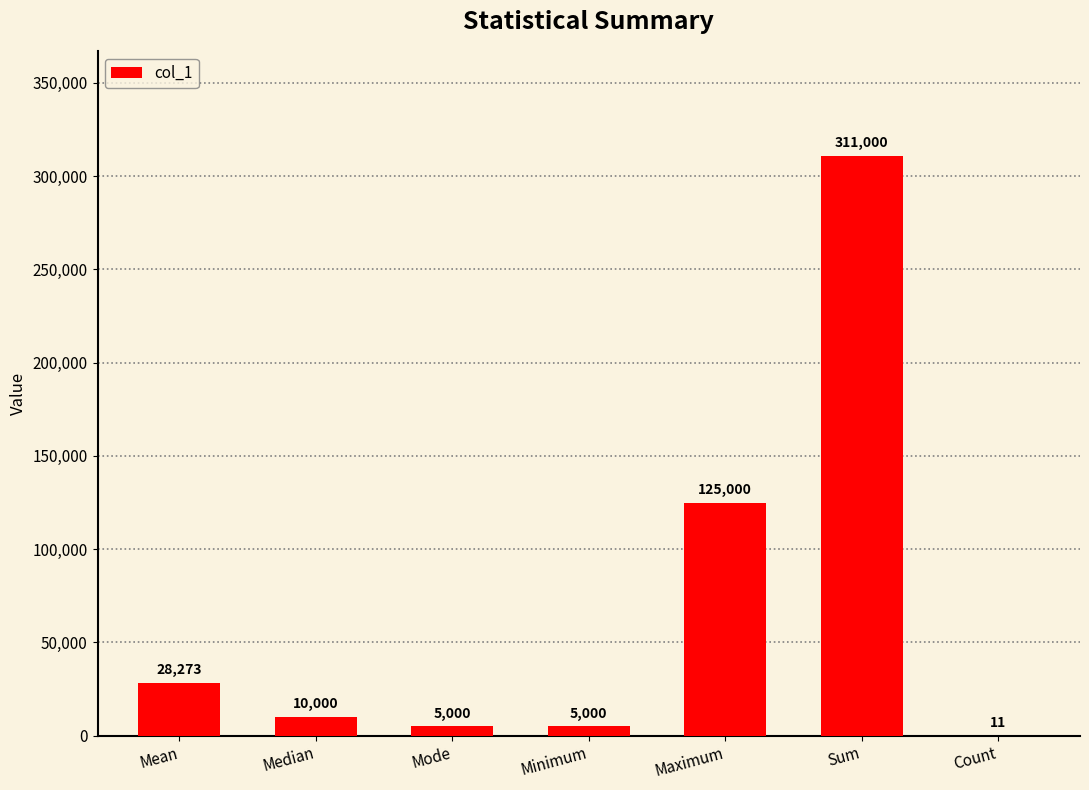

Approximately how many times larger is the value at Mode compared to Mean?

0.2